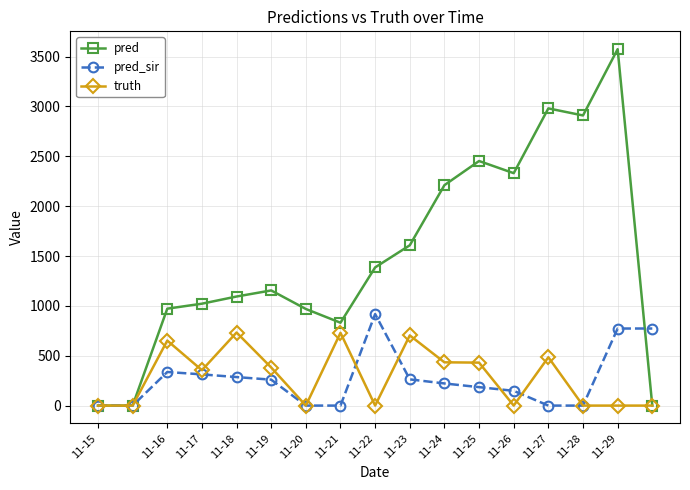

What is the value of the pred point at the 5th from the left?

1094